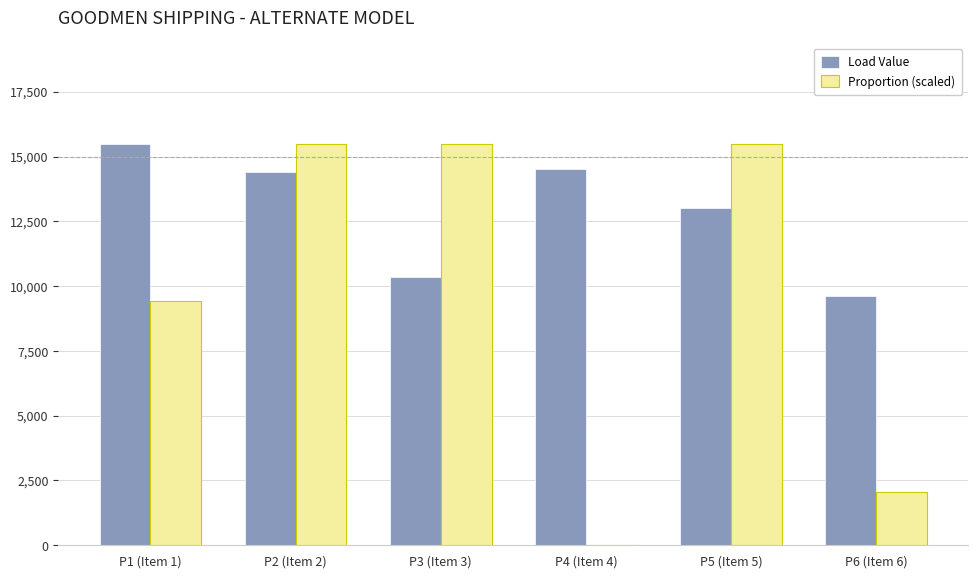

The Proportion (scaled) series shows 7987.3 at P4 (Item 4). True or false?

False